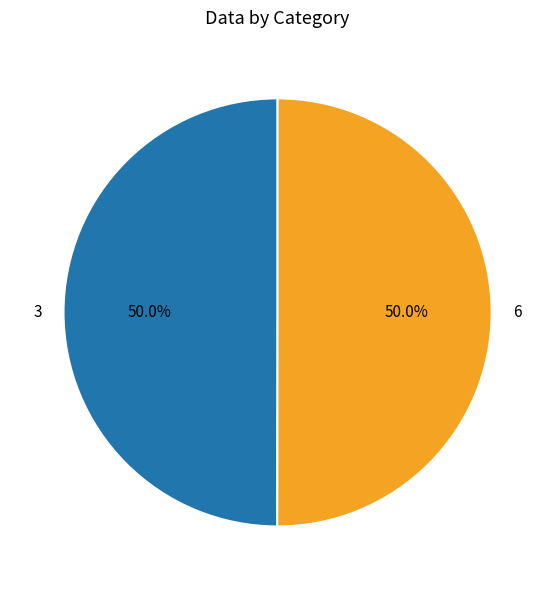

Approximately how many times larger is the value at 6 compared to 3?

1.0